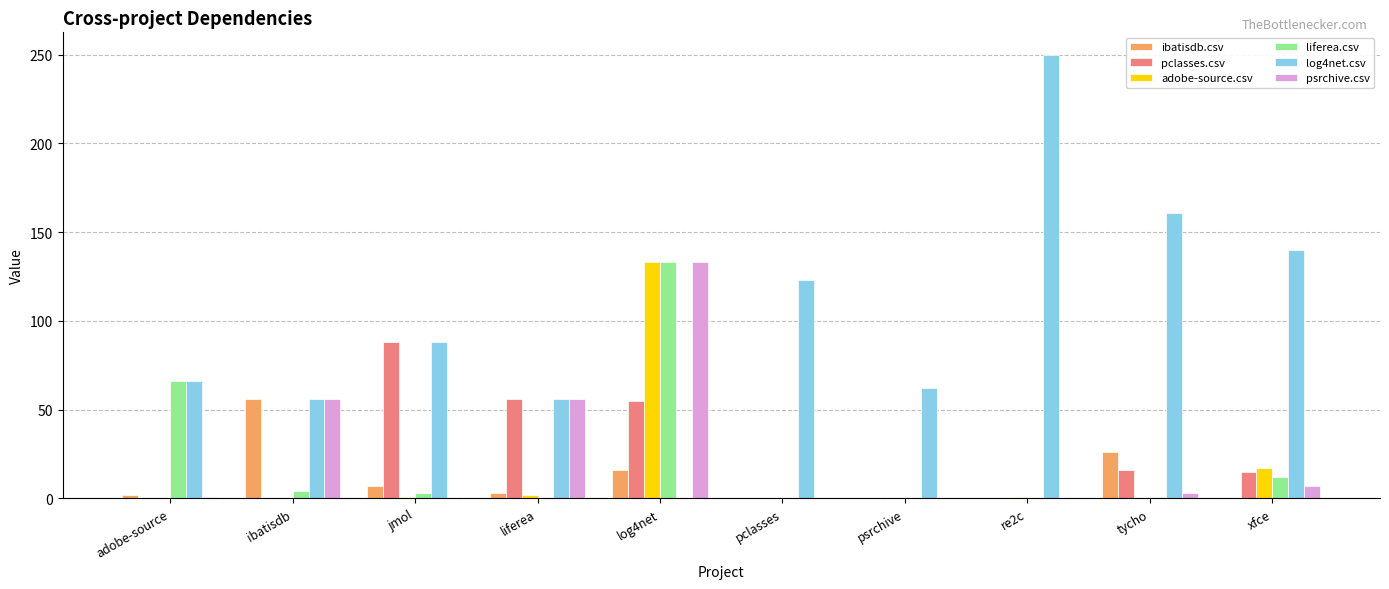

True or false: log4net.csv has a value of 56 at liferea.

True